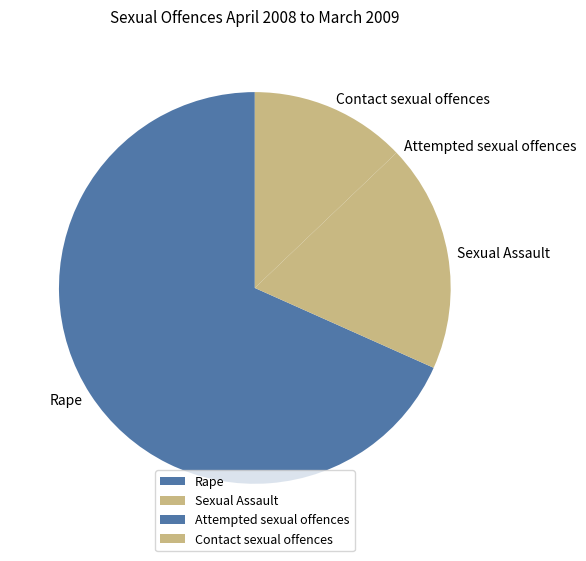

Approximately how many times larger is the value at Rape compared to Contact sexual offences?

5.3